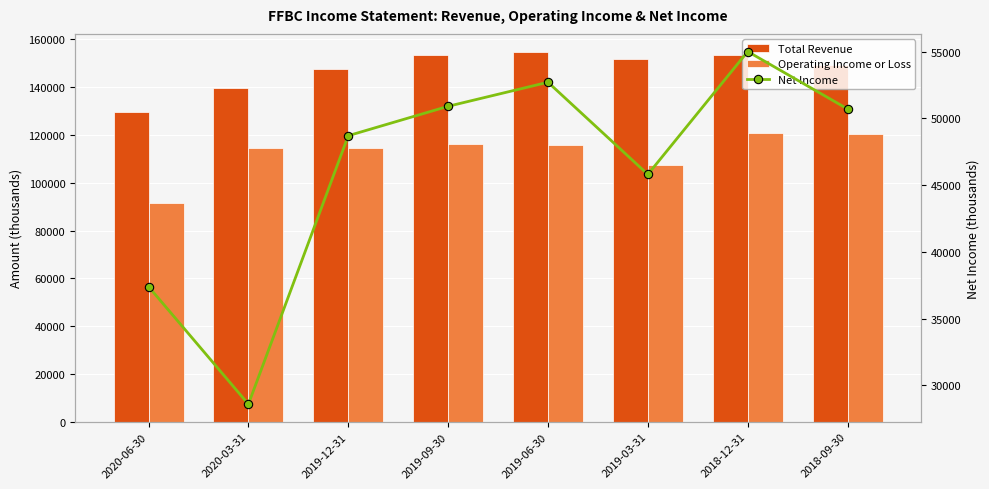

Does the chart contain stacked bars?

No